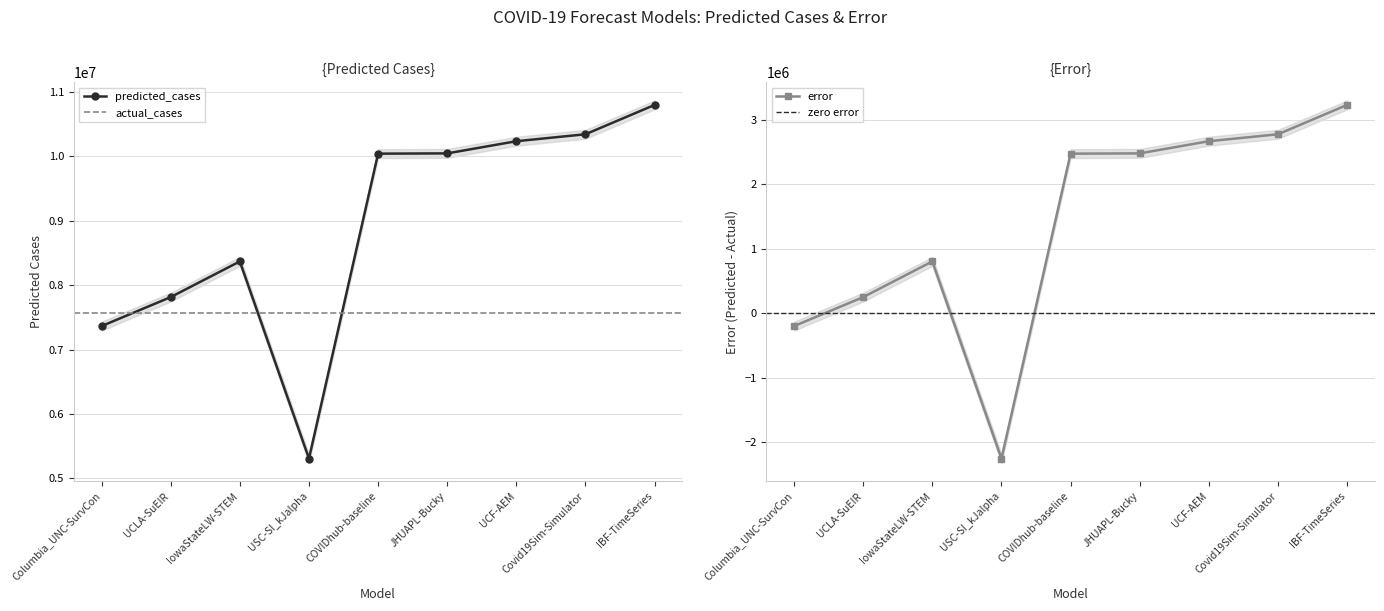

At which category is the sum across all series the highest?

IBF-TimeSeries